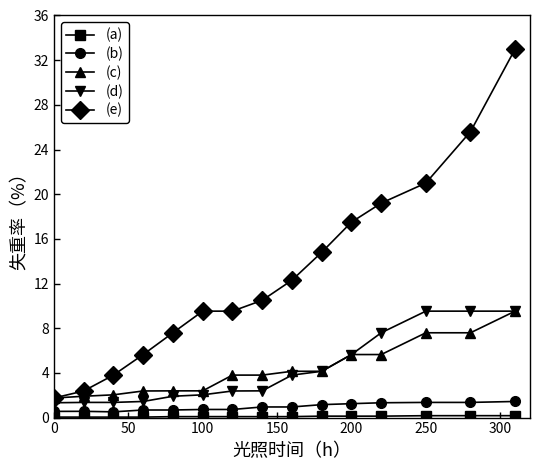

At how many categories does at least one series exceed 20?

3